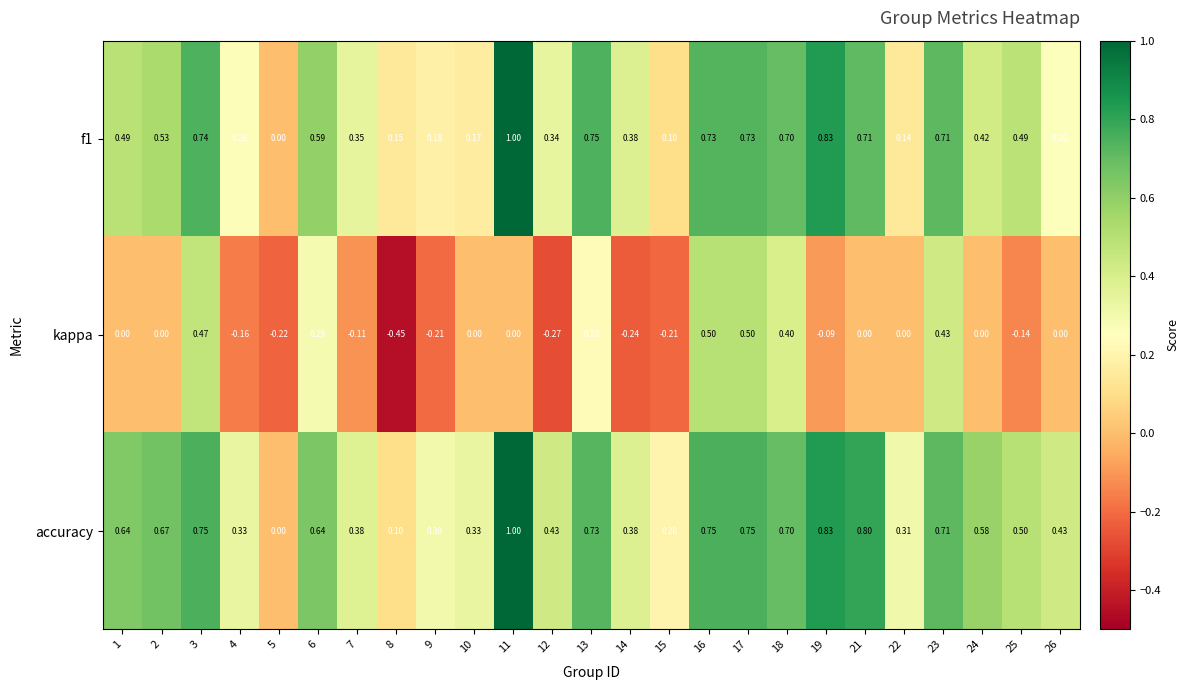

How many data points does each series have?

25